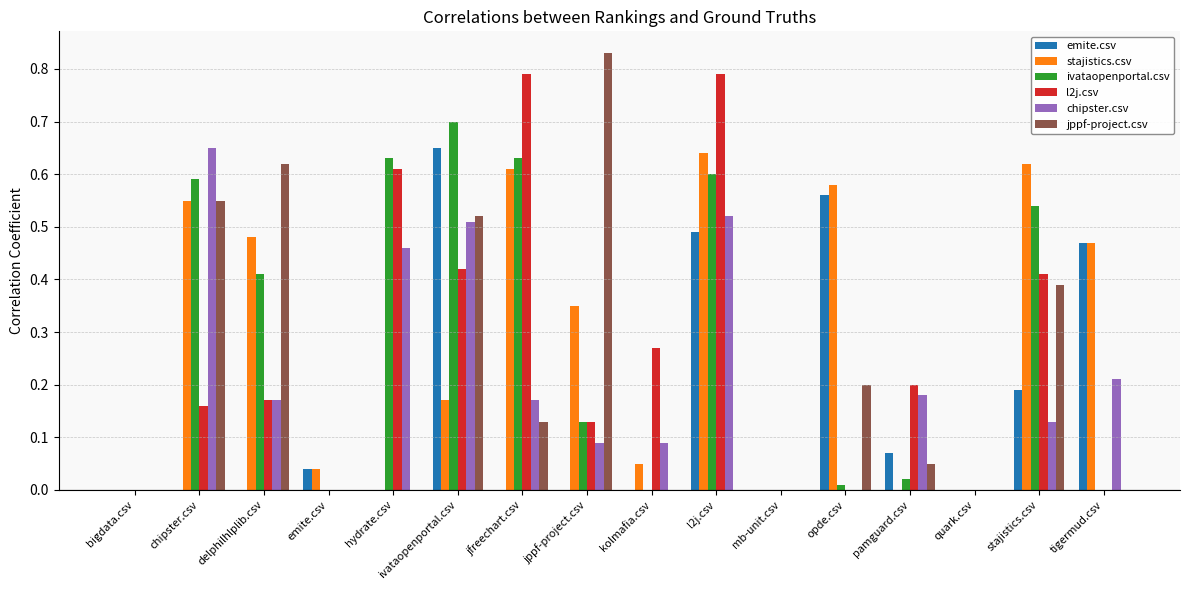

Which label corresponds to the largest value in the chart?

jppf-project.csv